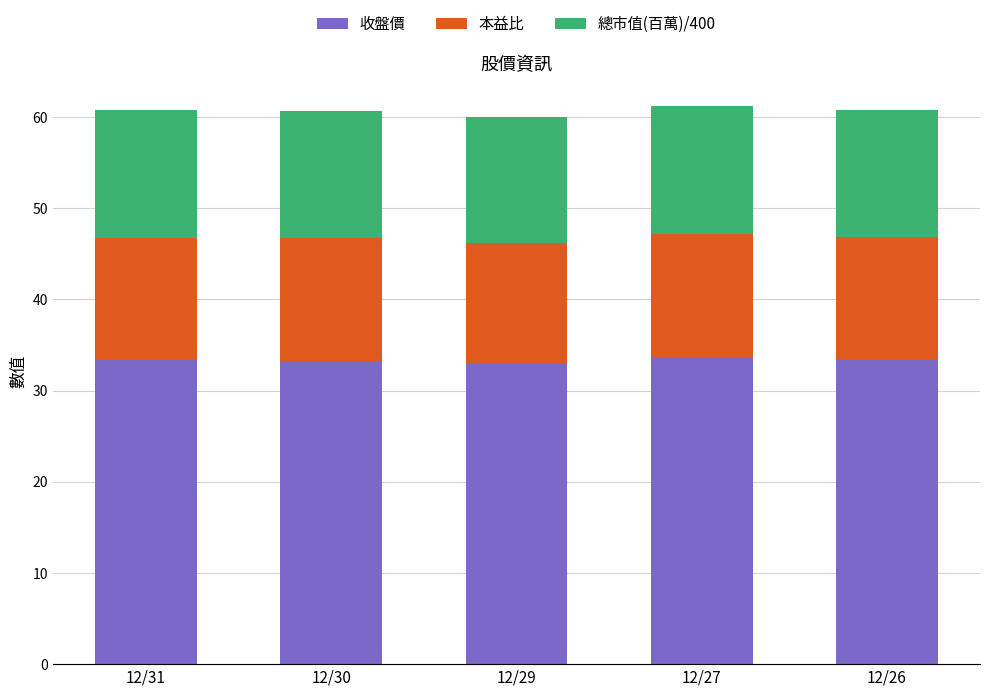

What is the total value across all series at 12/31?

60.7